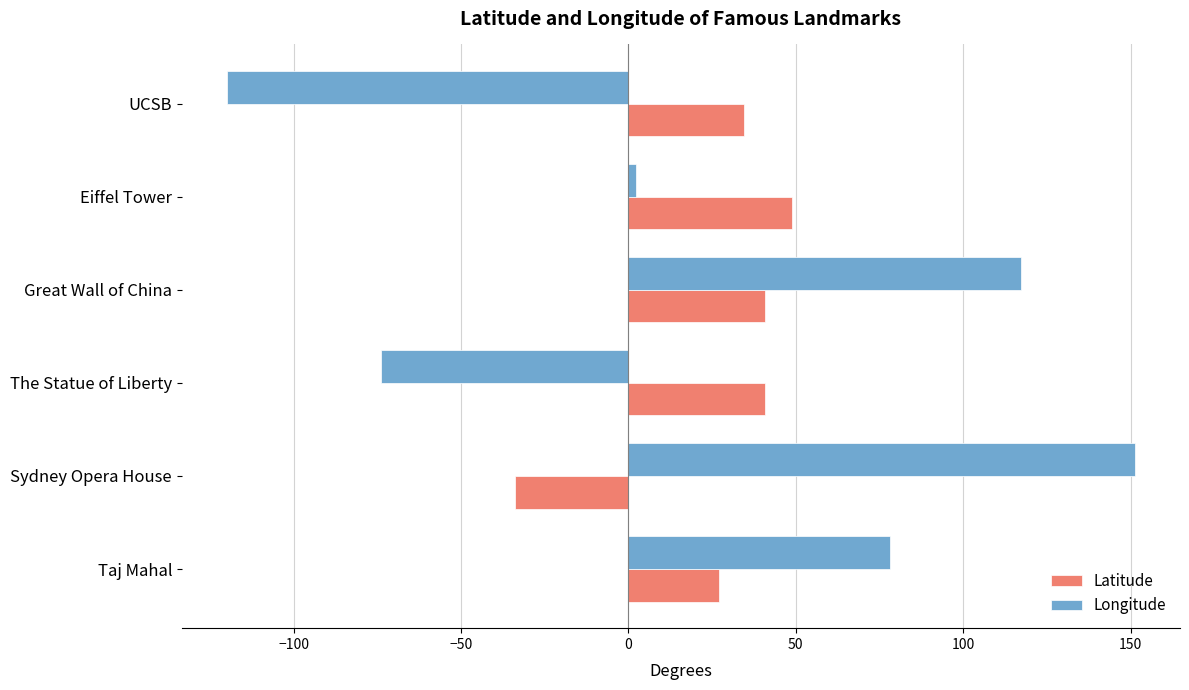

Rank the series by their maximum value, from lowest to highest.

Latitude, Longitude